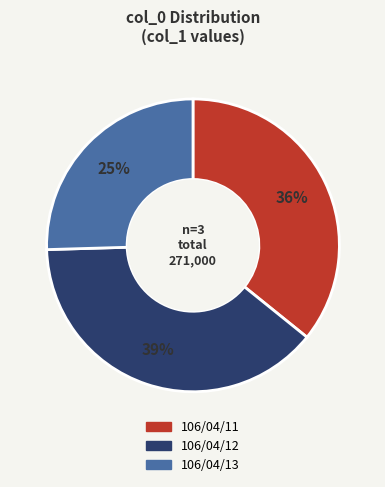

Approximately how many times larger is the value at 106/04/12 compared to 106/04/11?

1.1